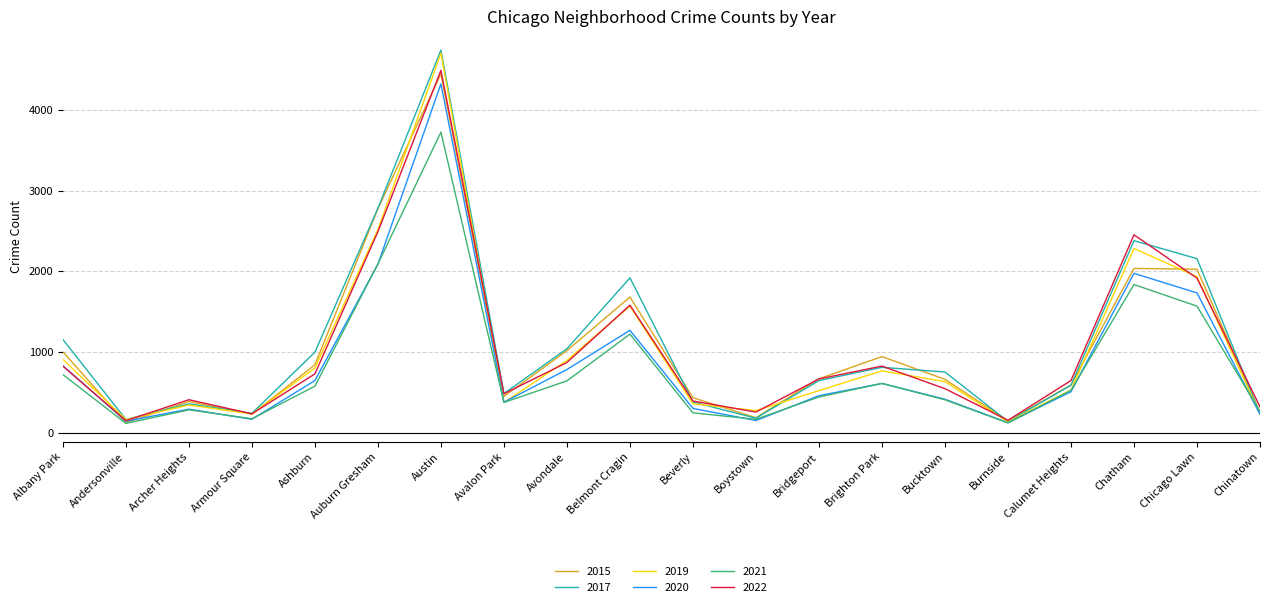

At which category is the sum across all series the highest?

Austin